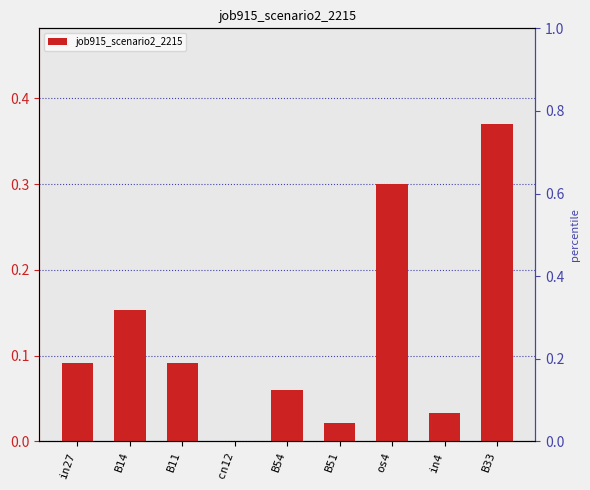

The value at in4 is 0.0. True or false?

True